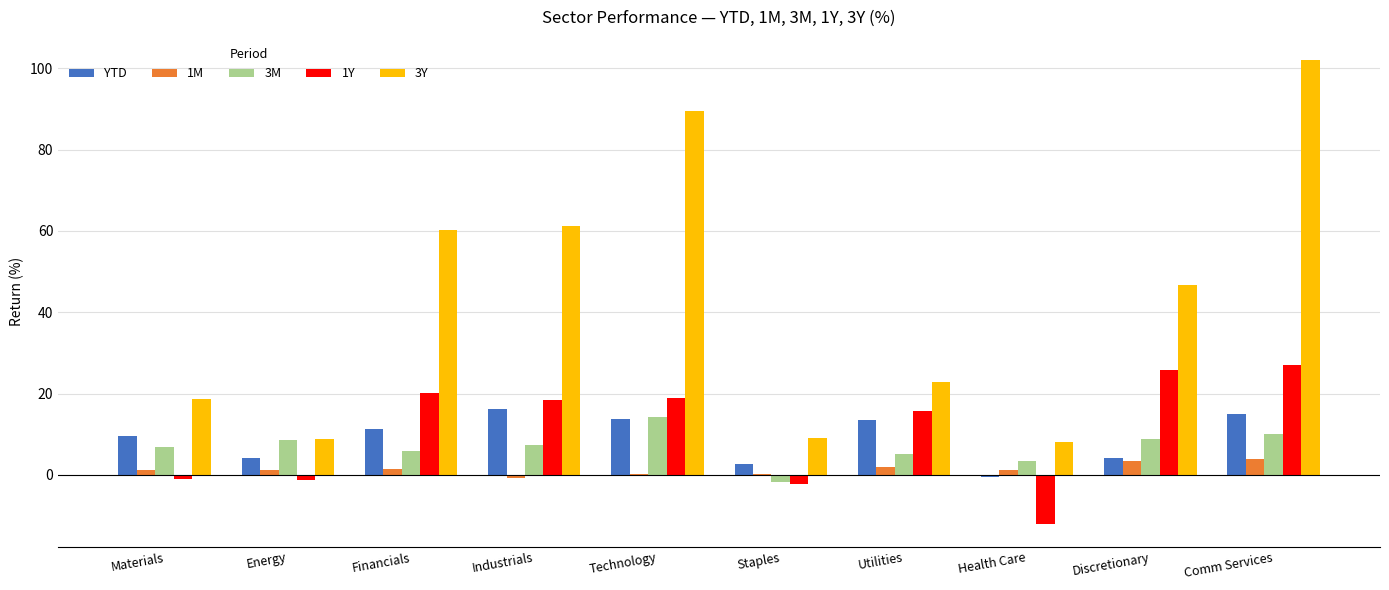

Count the number of data series in this chart.

5